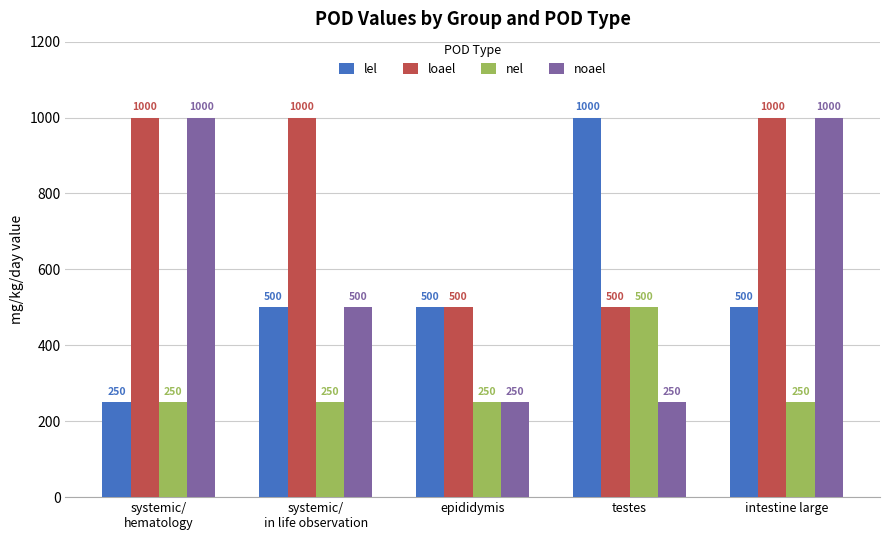

At which label does noael first exceed 500?

systemic/
hematology